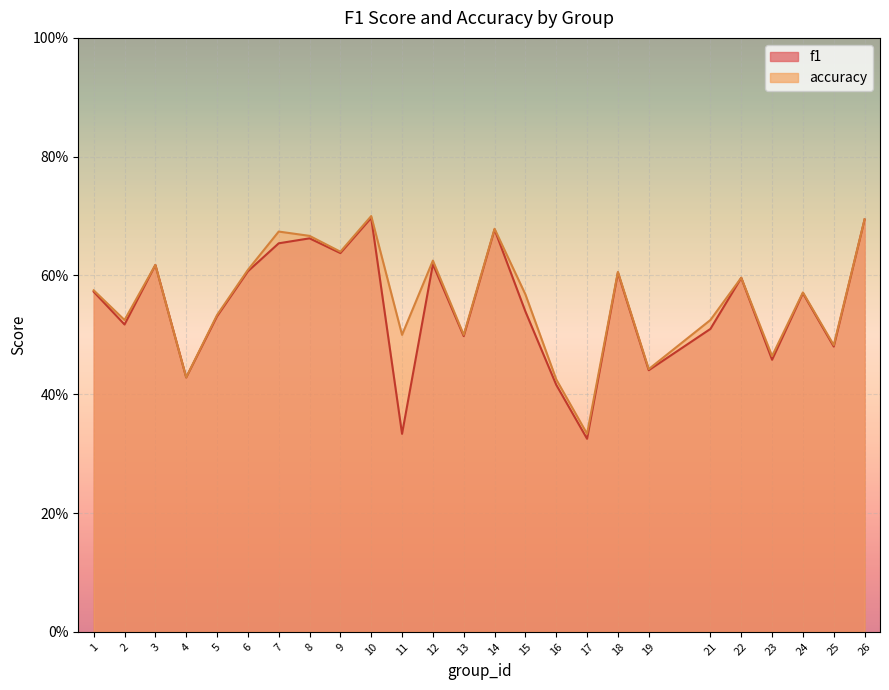

What is the average value of the f1 series?

0.5